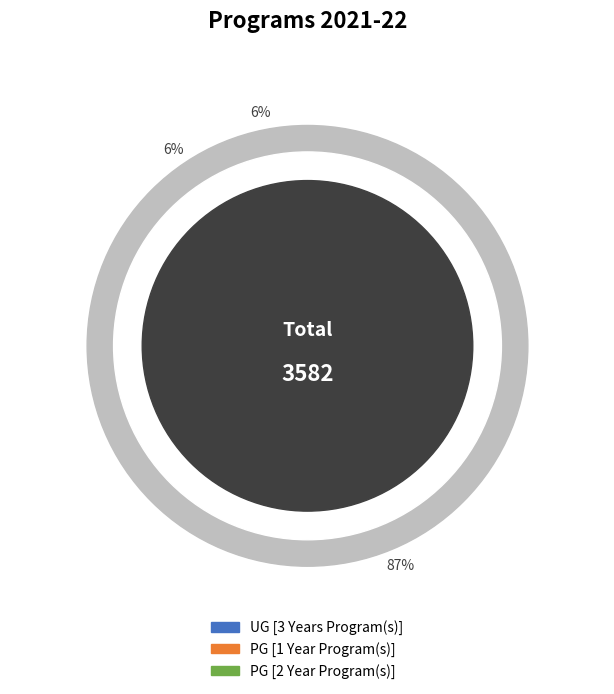

To the nearest percent, what percentage of the pie is PG [1 Year Program(s)]?

6%